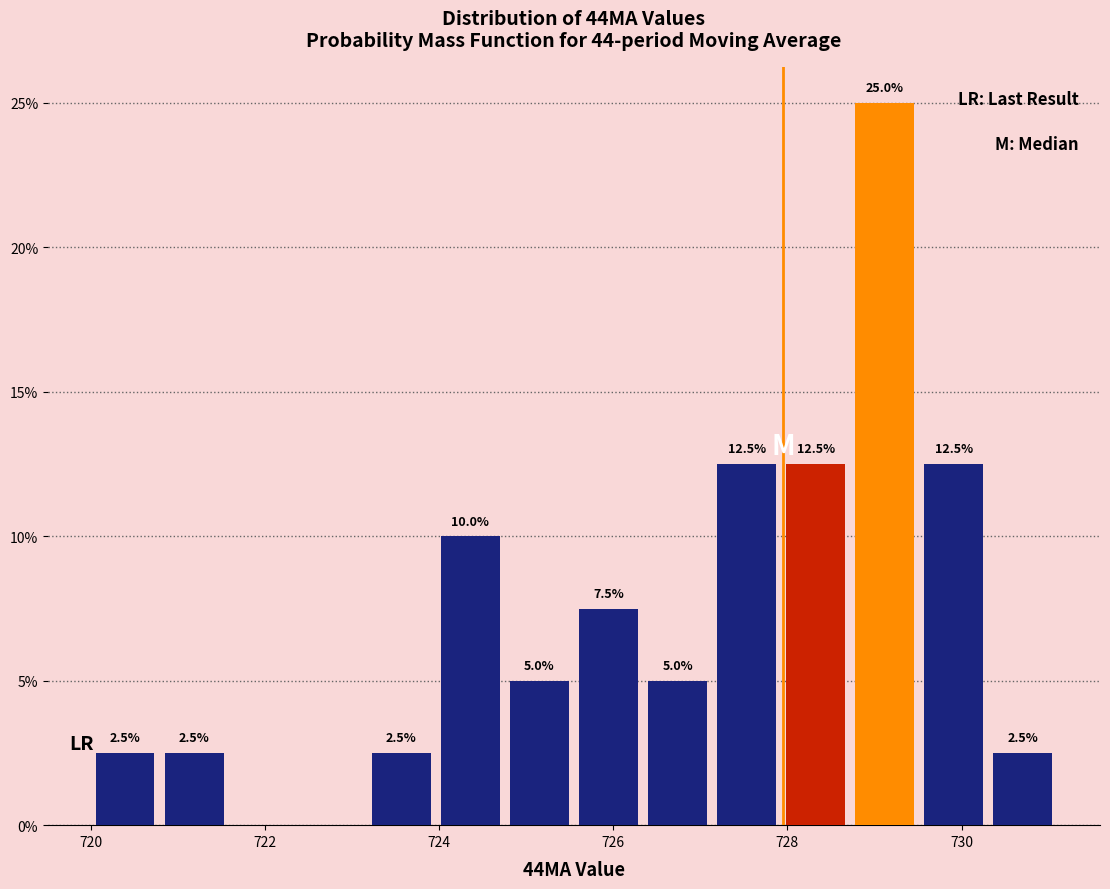

Around what value on the x-axis is the tallest bar? Give the approximate position of its centre, as read against the axis.

729.2